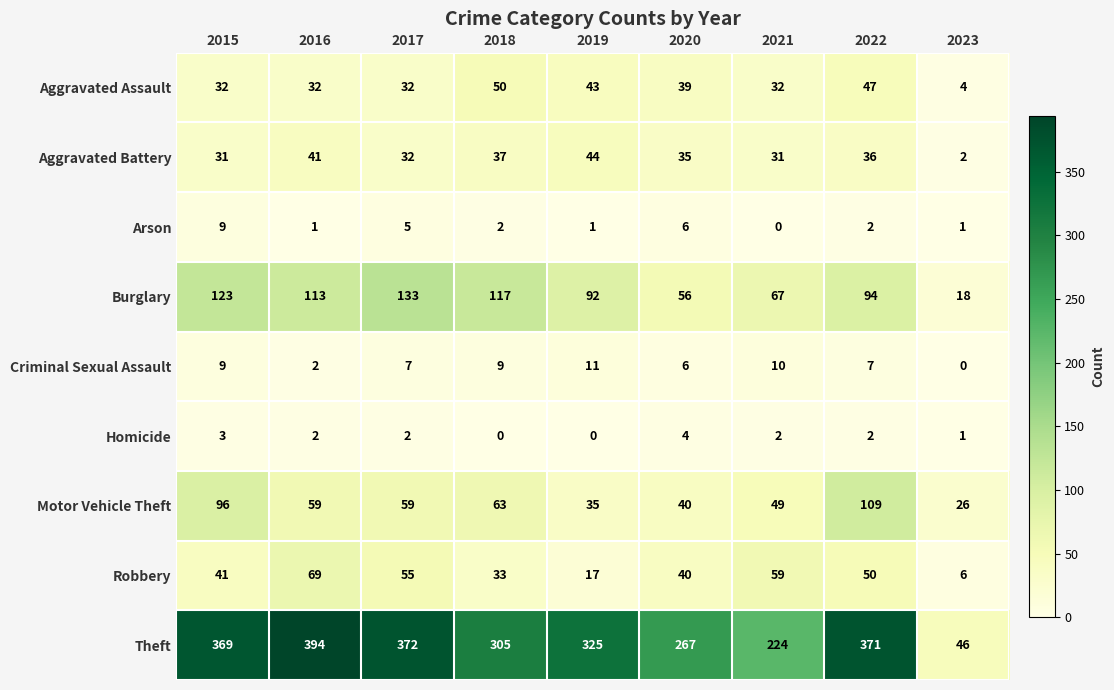

What is the sum of all Theft values?

2673